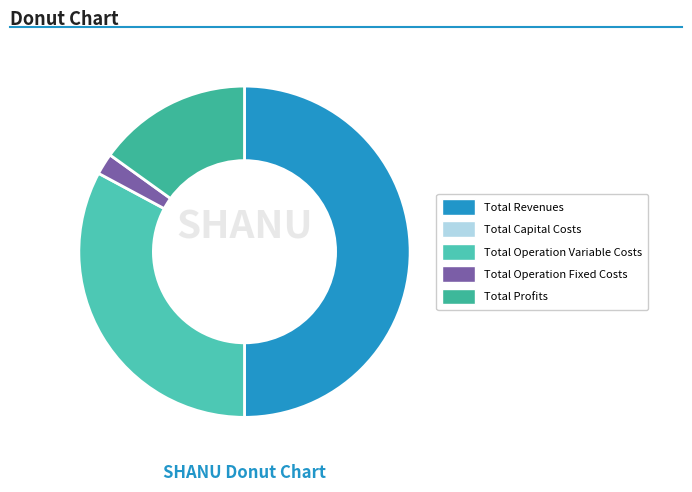

How many segments does this pie chart have?

4